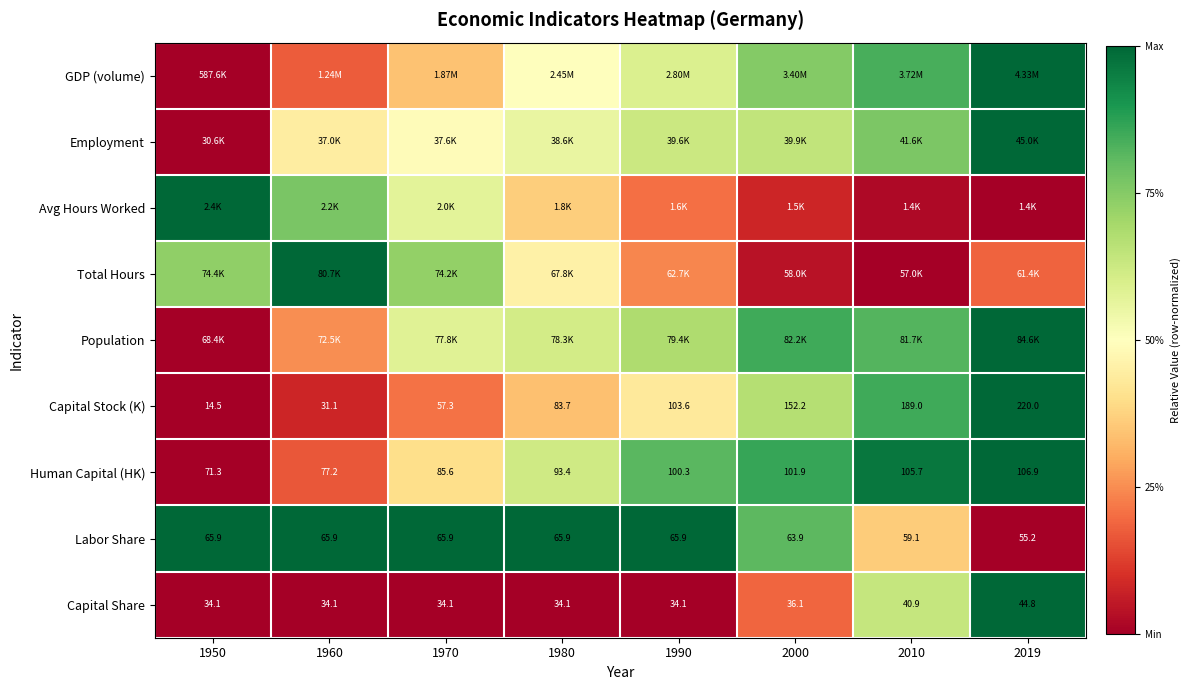

Is the value of Labor Share at 1980 greater than the value of Human Capital (HK) at 2019?

No